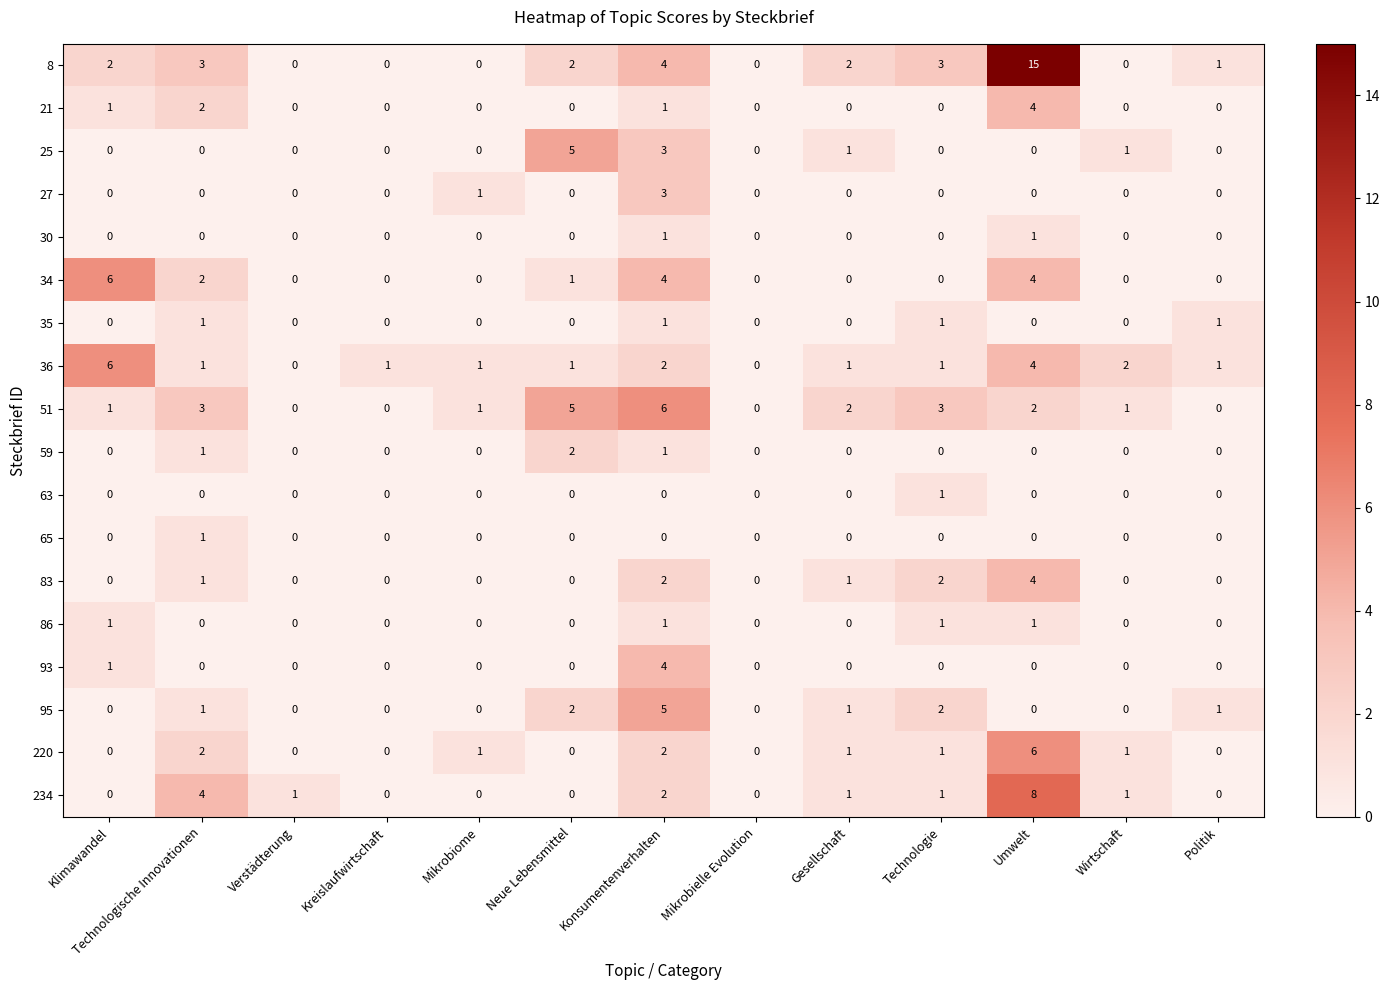

The 27 series shows -1 at Wirtschaft. True or false?

False